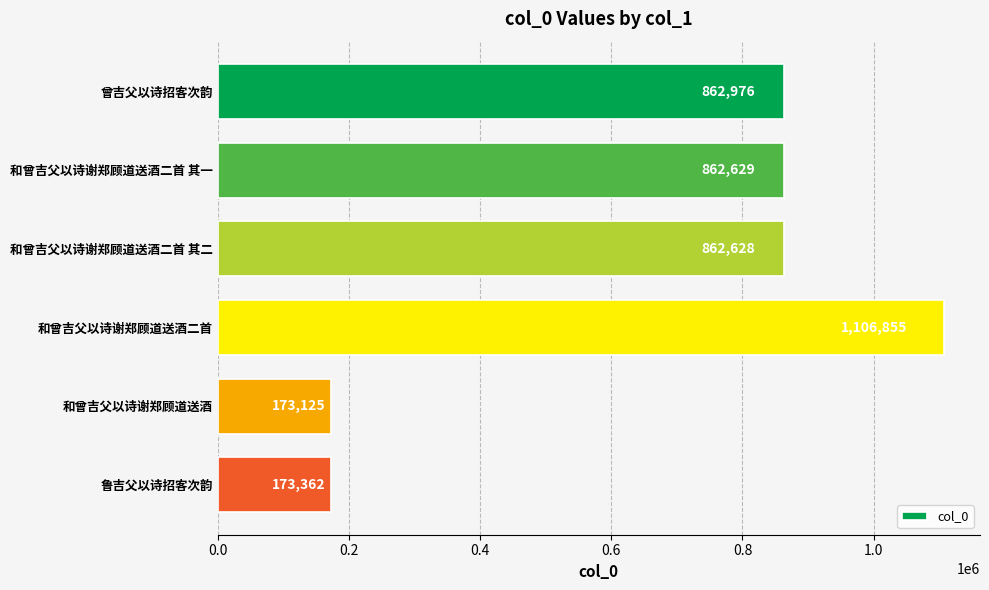

Which label corresponds to the largest value in the chart?

和曾吉父以诗谢郑顾道送酒二首